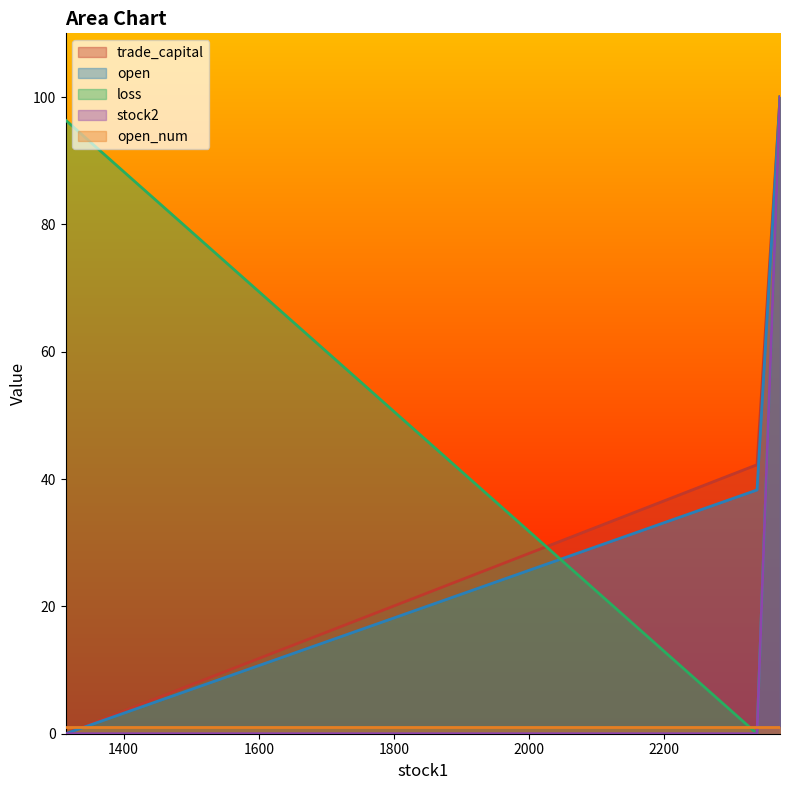

Where does the trade_capital series first go above 42?

2337